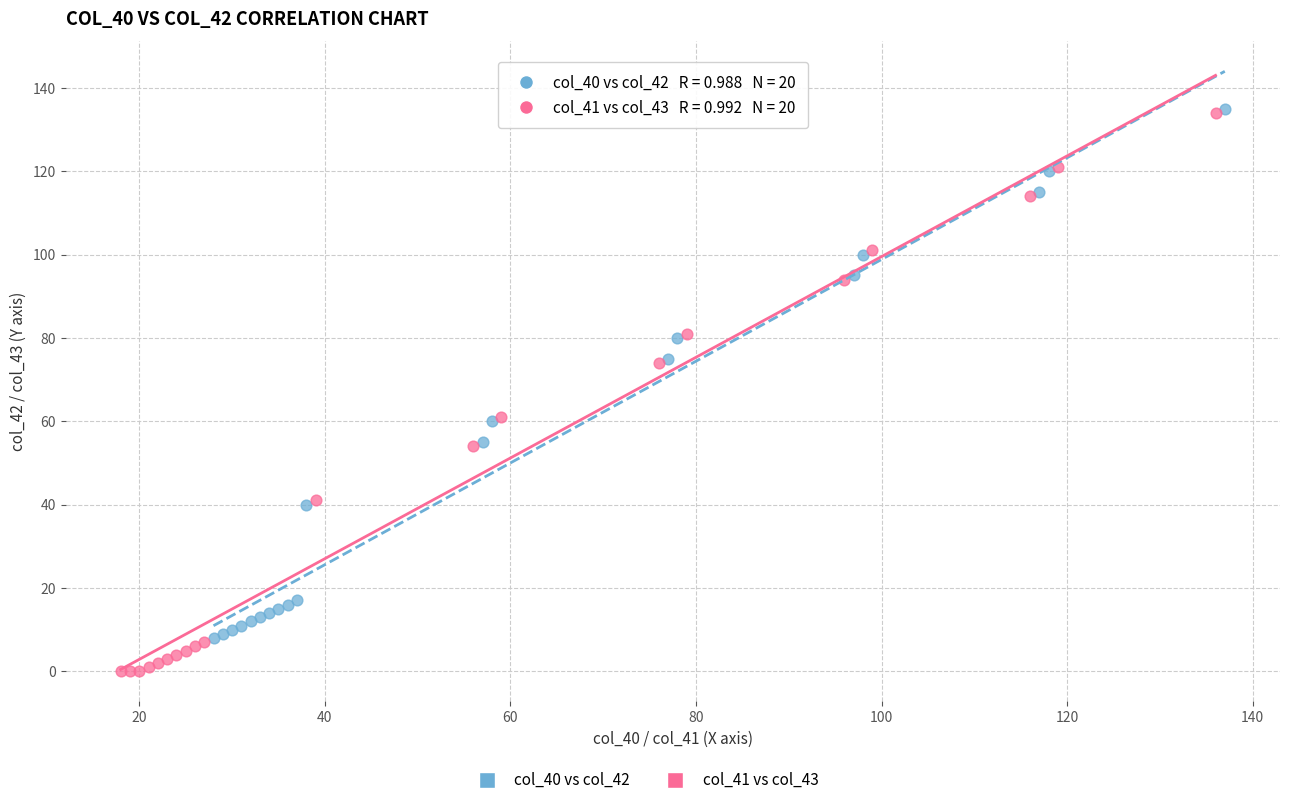

Which series reaches the minimum Y coordinate?

col_41 vs col_43